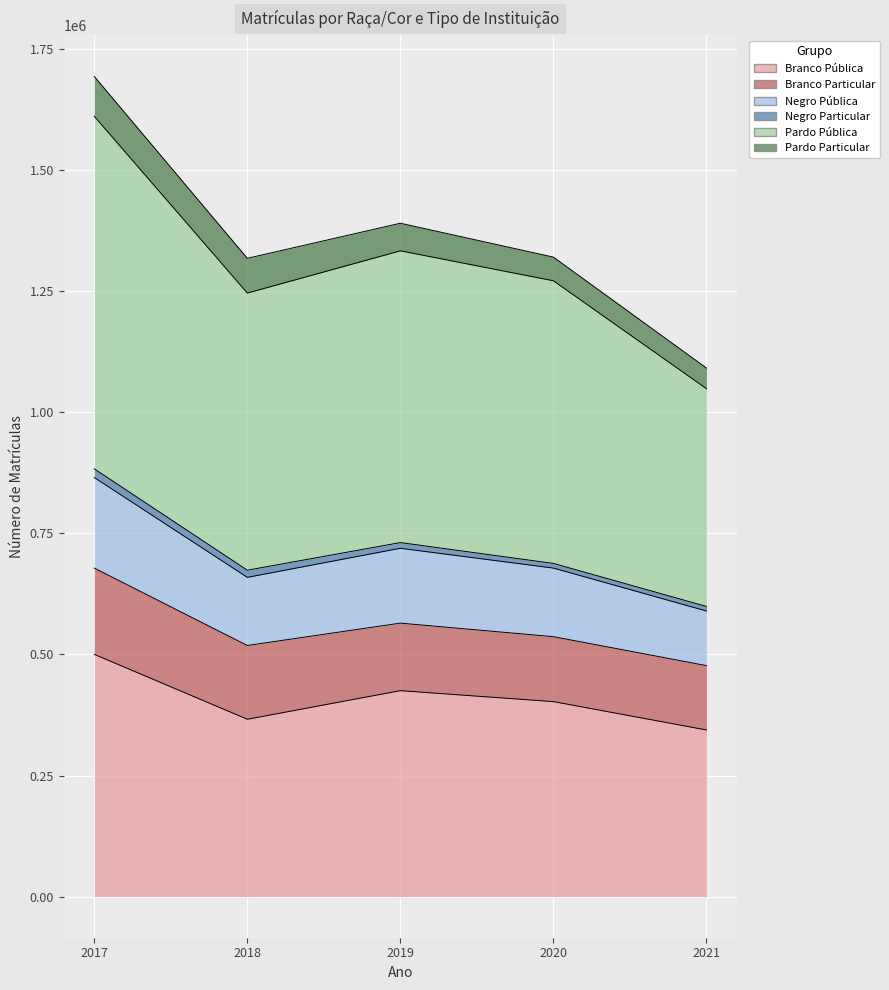

What is the smallest value displayed?

344109